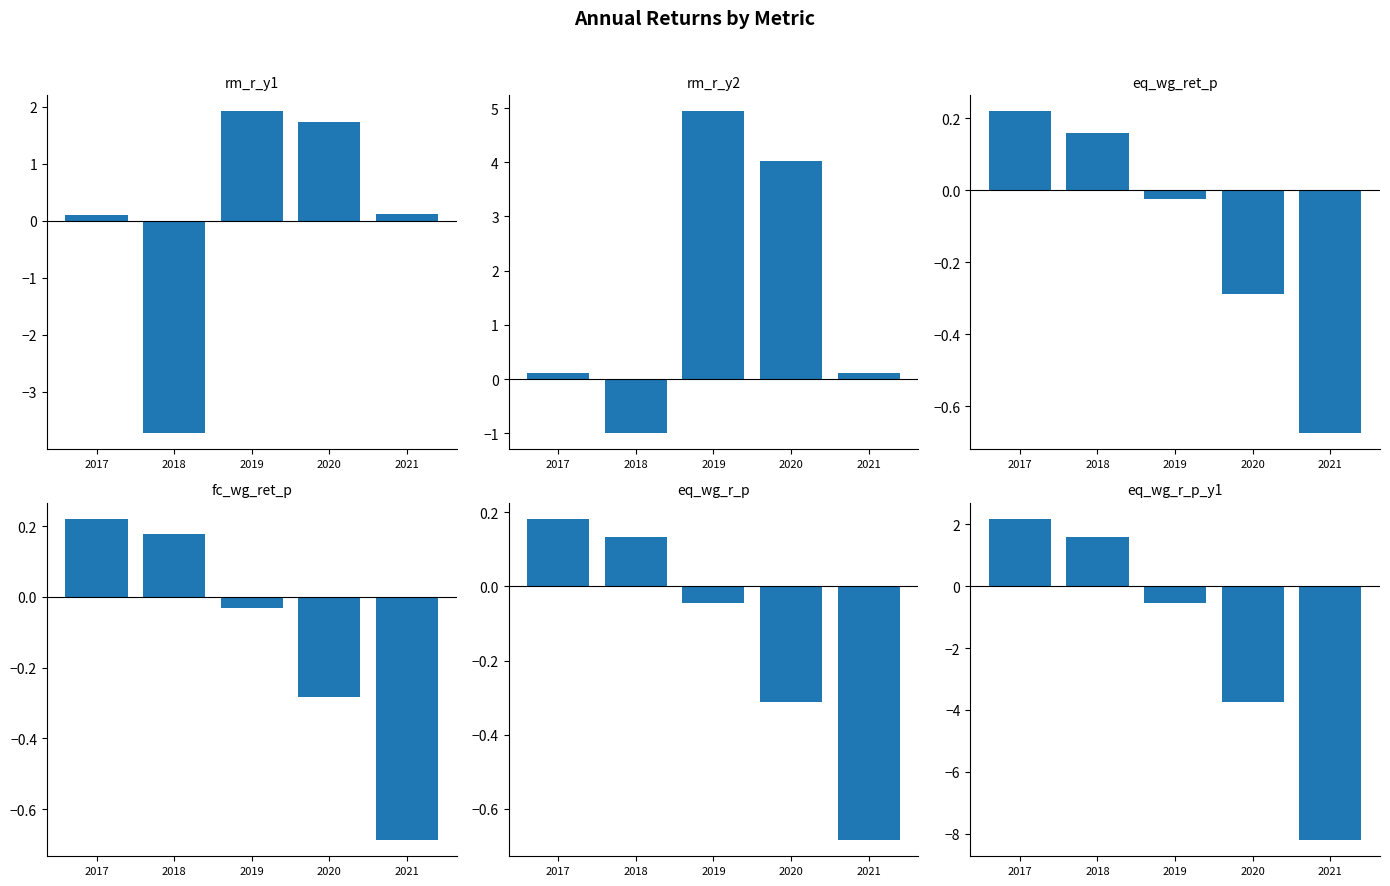

At which label does eq_wg_r_p first exceed 0?

2017